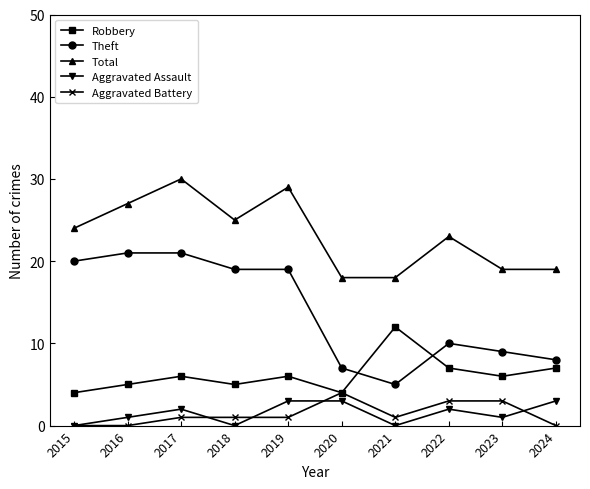

List the series in order of their peak value, lowest first.

Aggravated Assault, Aggravated Battery, Robbery, Theft, Total